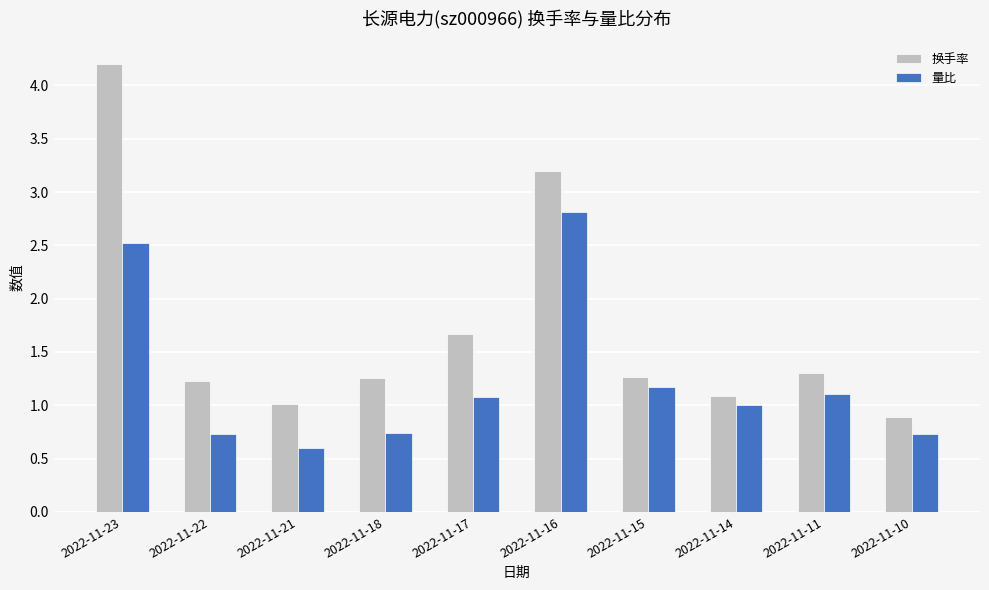

What is the sum of the 量比 values at 2022-11-16 and 2022-11-14?

3.8